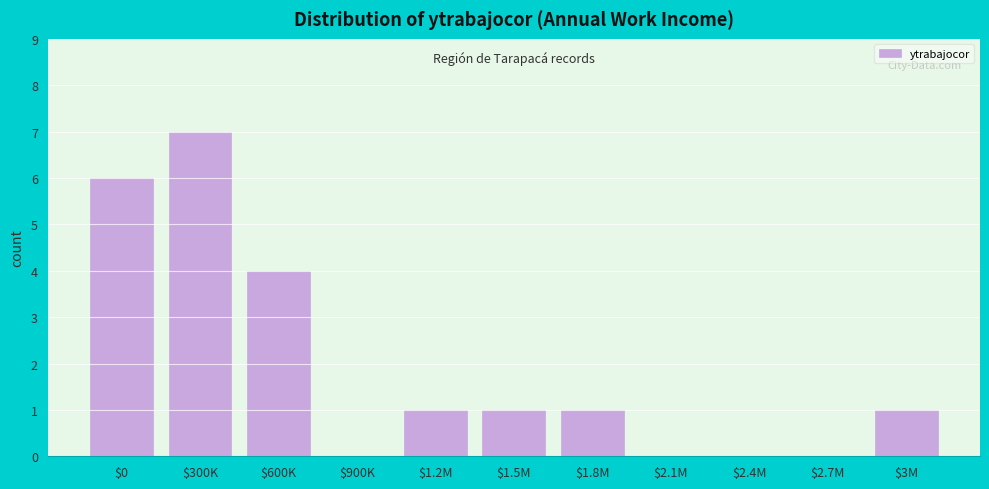

True or false: the data shows 1 at $1.5M.

True